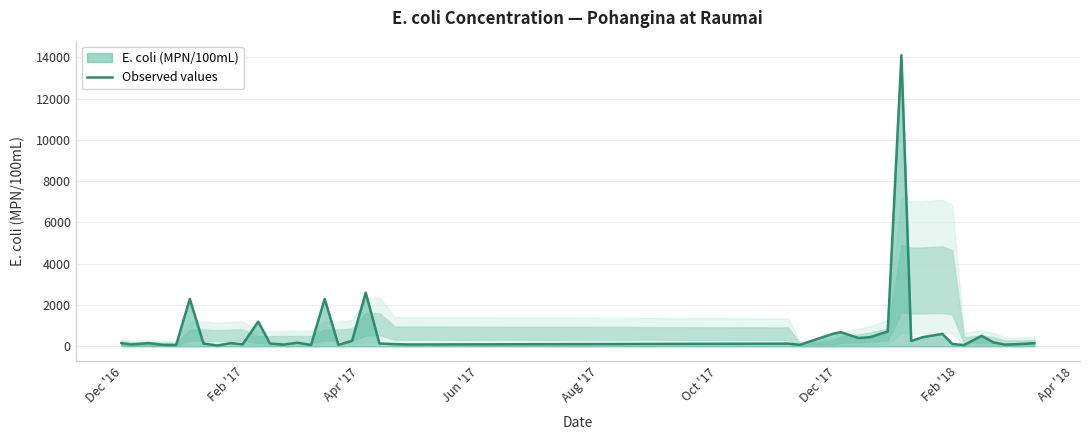

What is the greatest value displayed?

14100